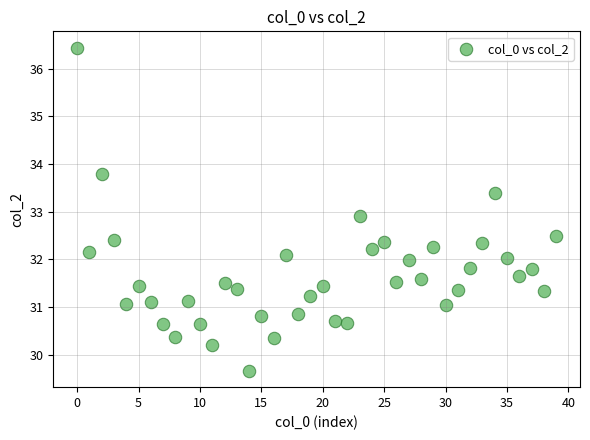

What Y value in the scatter plot is closest to 33?

32.9